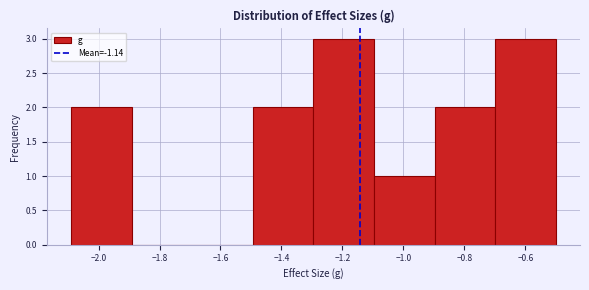

What is the height of the bar covering -1.30 to -1.10 on the x-axis? Neither the bar edges nor the heights are printed on the chart, so give them approximately, as read against the axes.

3